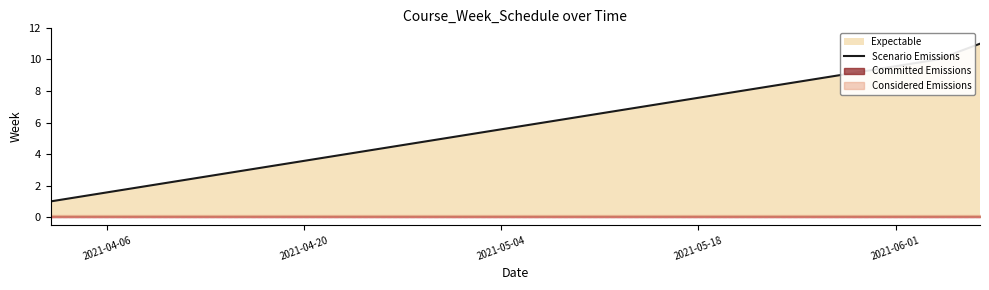

What is the maximum value for Scenario Emissions?

11